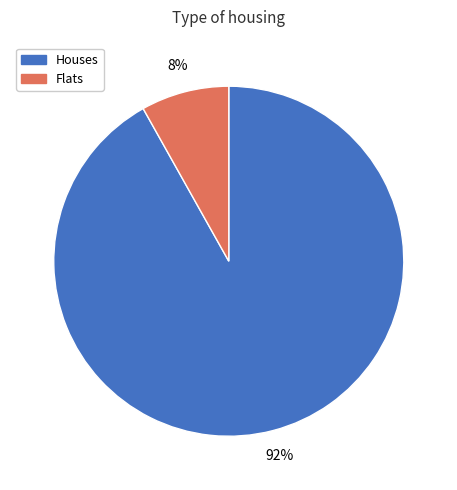

Does any single category account for the majority?

Yes